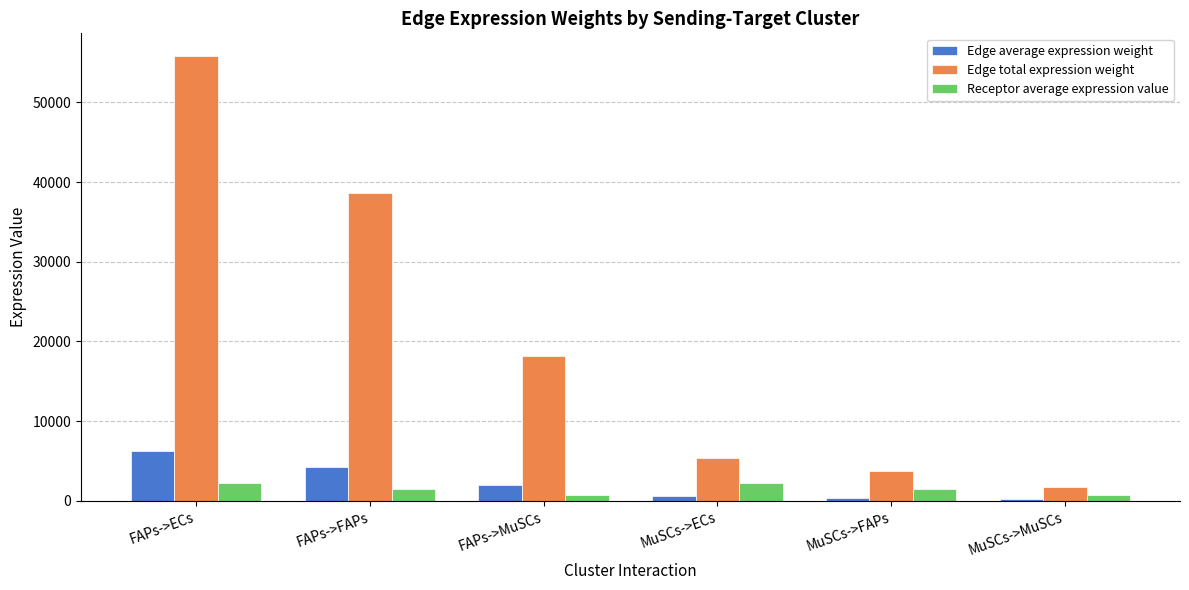

What is the difference between the maximum and minimum values in the Receptor average expression value series?

1495.9